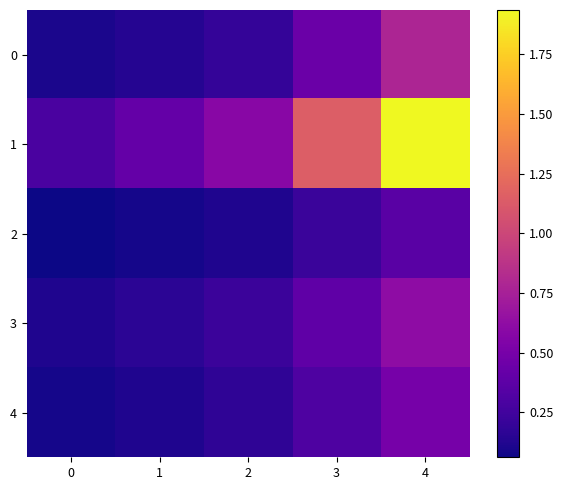

At 2, list the series in order from largest to smallest.

1, 3, 0, 4, 2